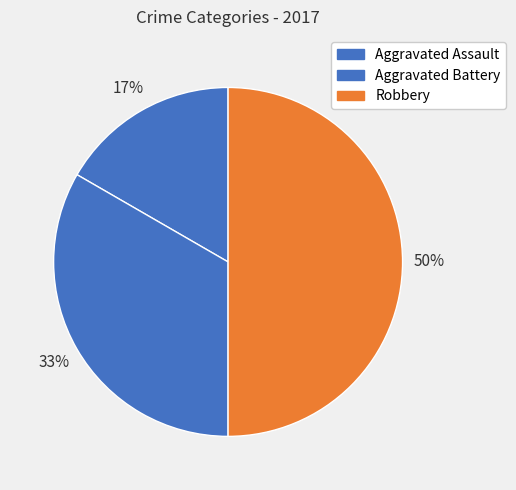

Is there any slice that represents more than half of the pie?

No